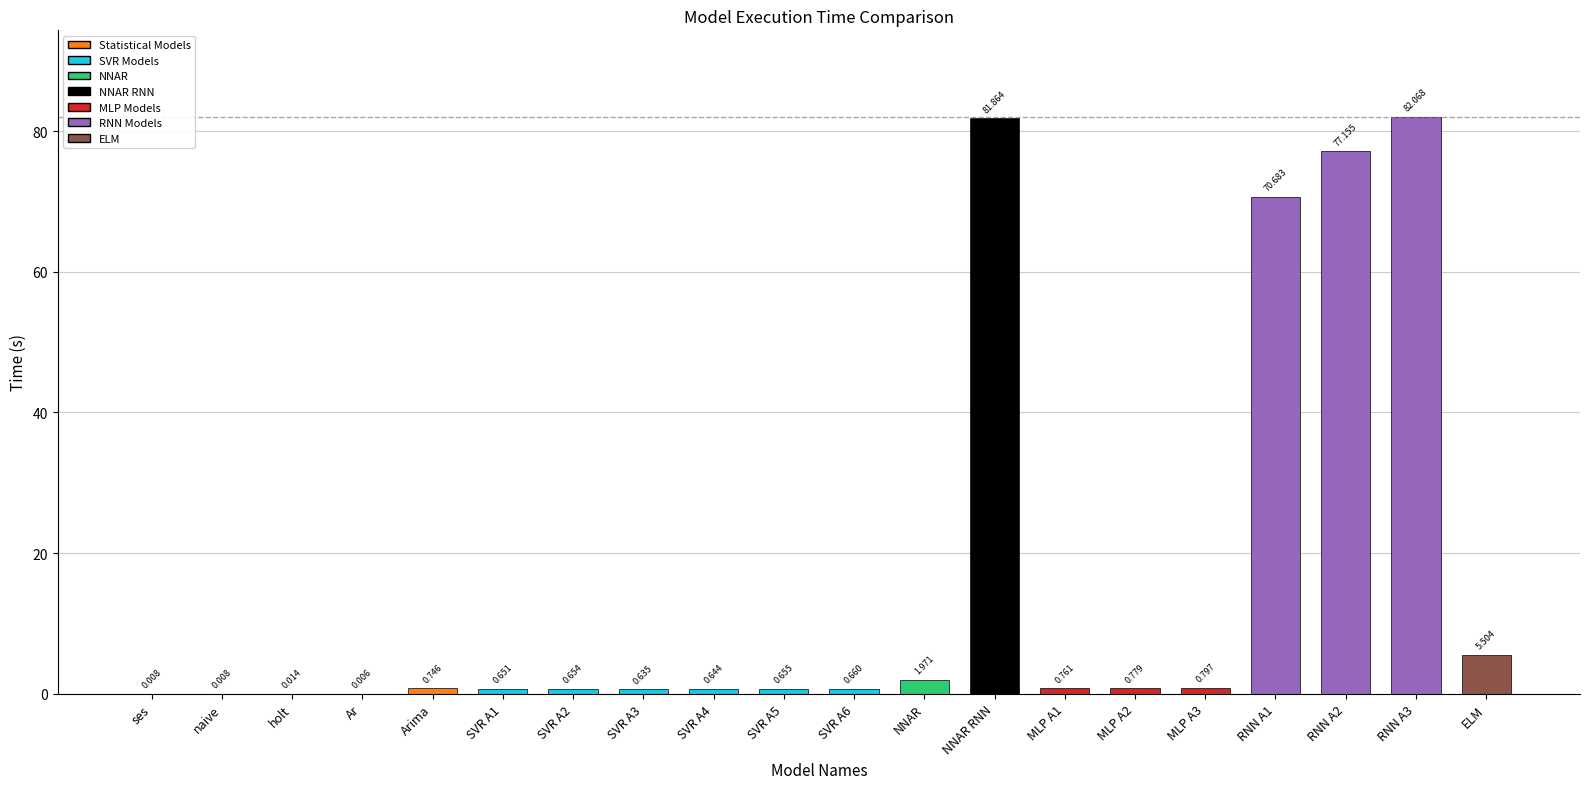

The chart shows a value of 0.7 at SVR A6. True or false?

True